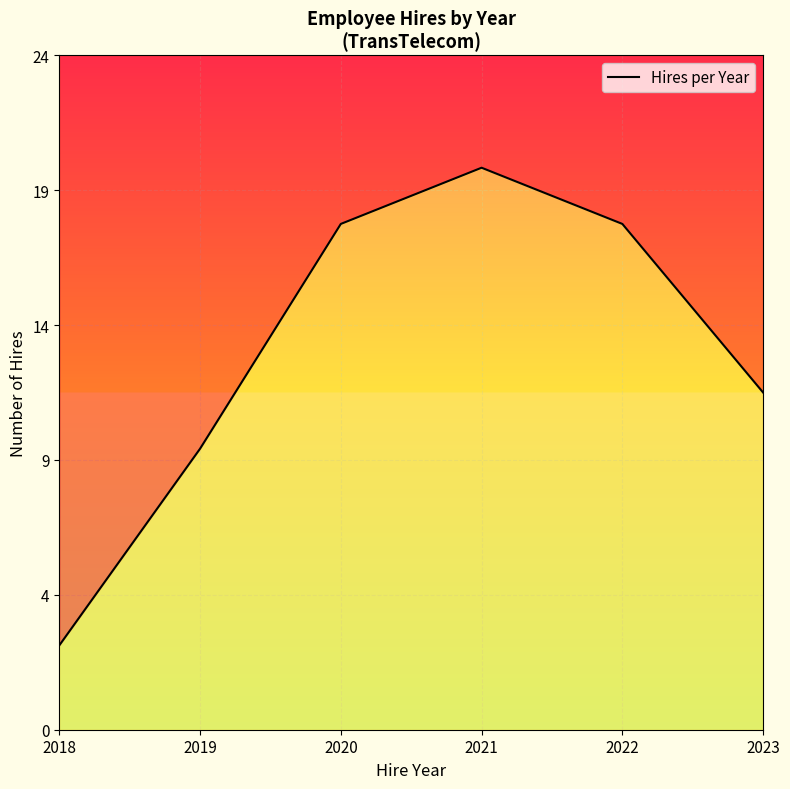

What is the difference between the second highest and minimum values?

15